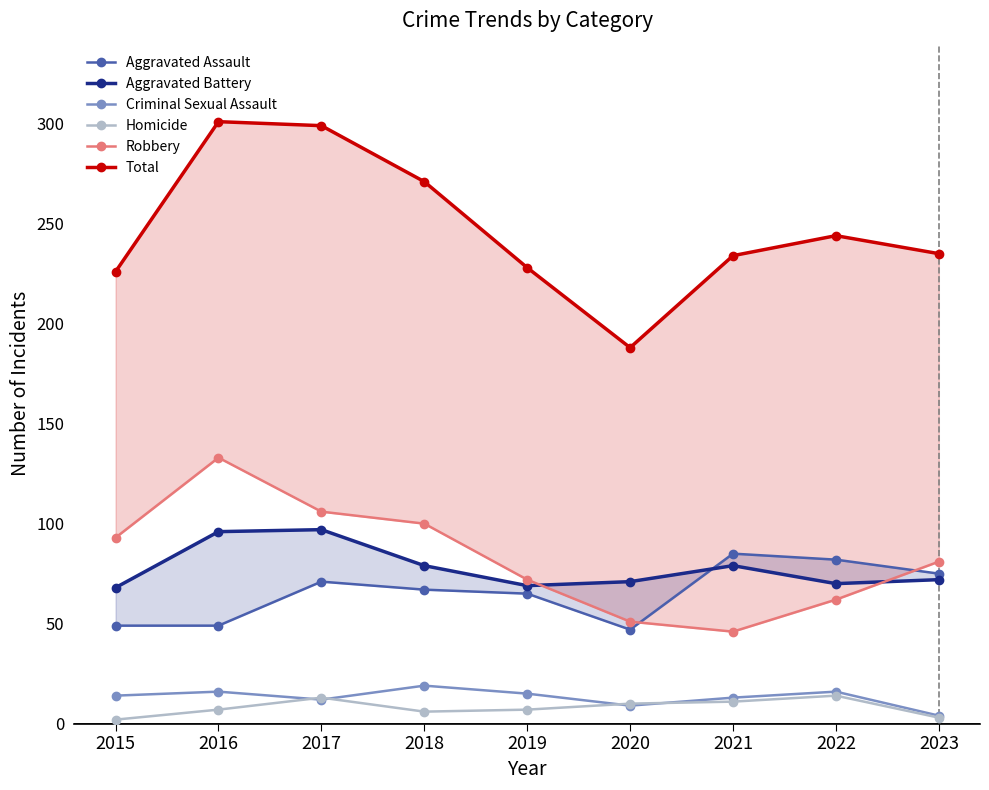

Reading left to right, transcribe all the data shown in this chart.

Aggravated Assault: 49	49	71	67	65	47	85	82	75
Aggravated Battery: 68	96	97	79	69	71	79	70	72
Criminal Sexual Assault: 14	16	12	19	15	9	13	16	4
Homicide: 2	7	13	6	7	10	11	14	3
Robbery: 93	133	106	100	72	51	46	62	81
Total: 226	301	299	271	228	188	234	244	235